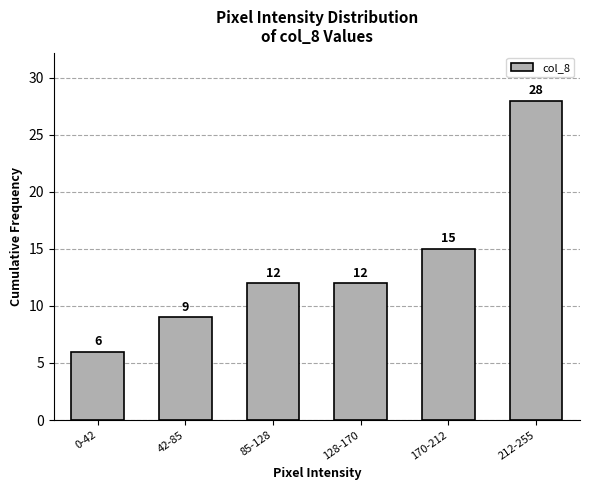

Reading left to right, what are all the values shown in this chart?

0-42=6	42-85=9	85-128=12	128-170=12	170-212=15	212-255=28